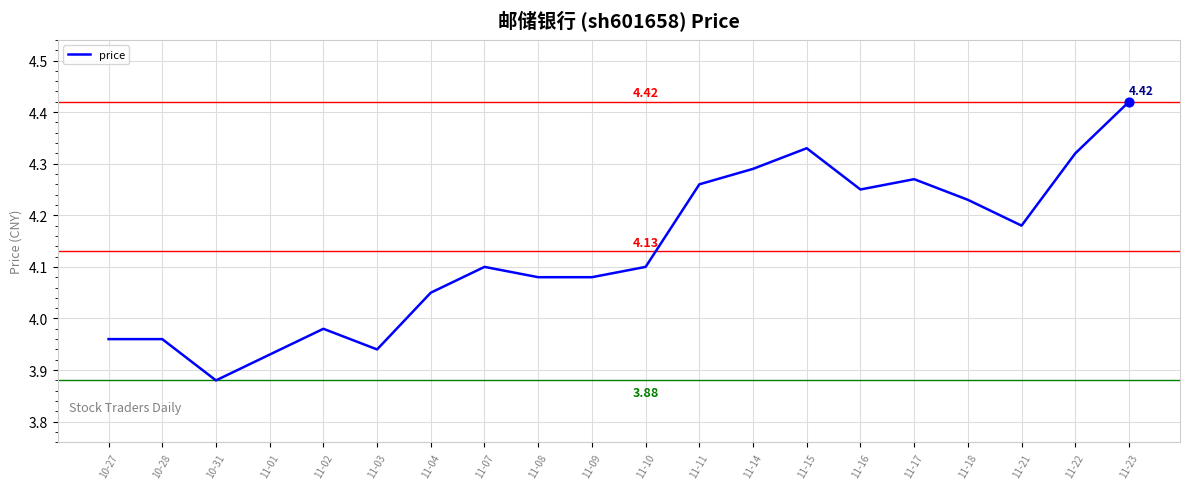

What is the ratio of the value at 11-02 to the value at 11-17?

0.9